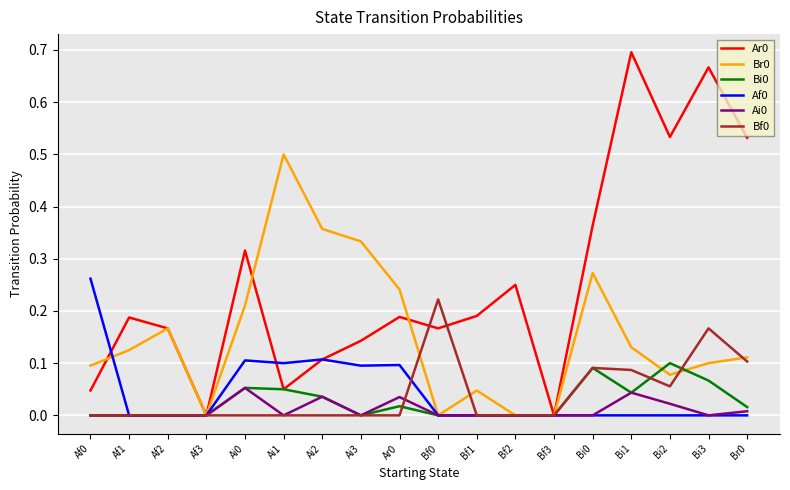

The value of Ai0 at Bf2 is 0.0. True or false?

True